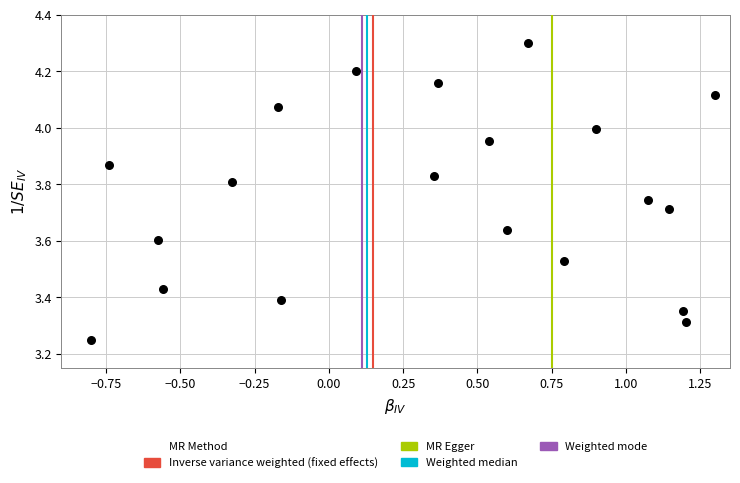

What is the range of X values (max minus min)?

2.1